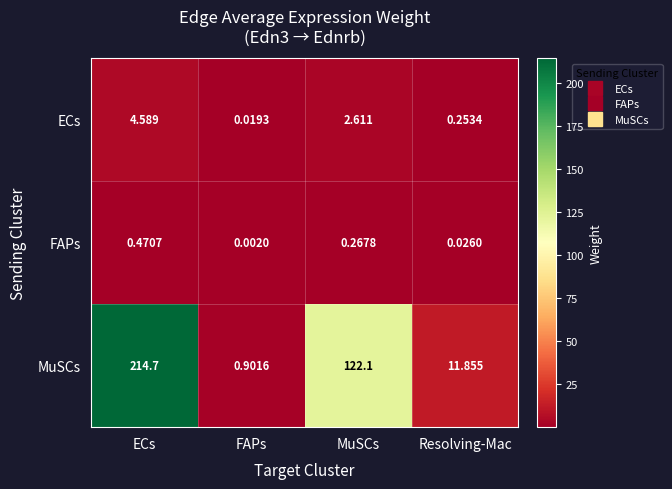

At which category is the sum across all series the highest?

ECs